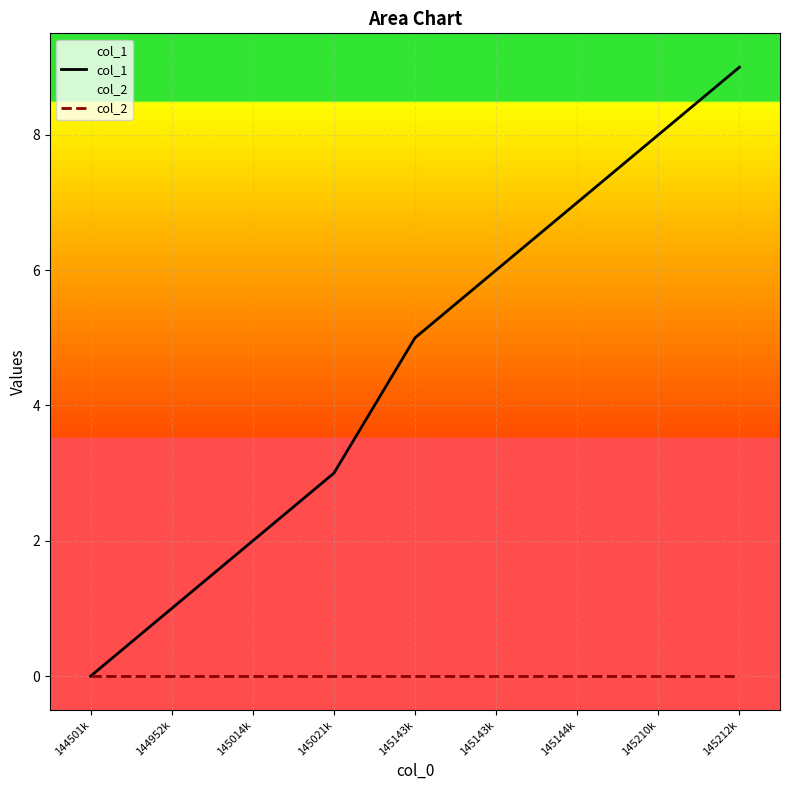

Reading right to left, what are all the values shown in this chart?

col_1: 9	8	7	6	5	3	2	1	0
col_2: 0	0	0	0	0	0	0	0	0